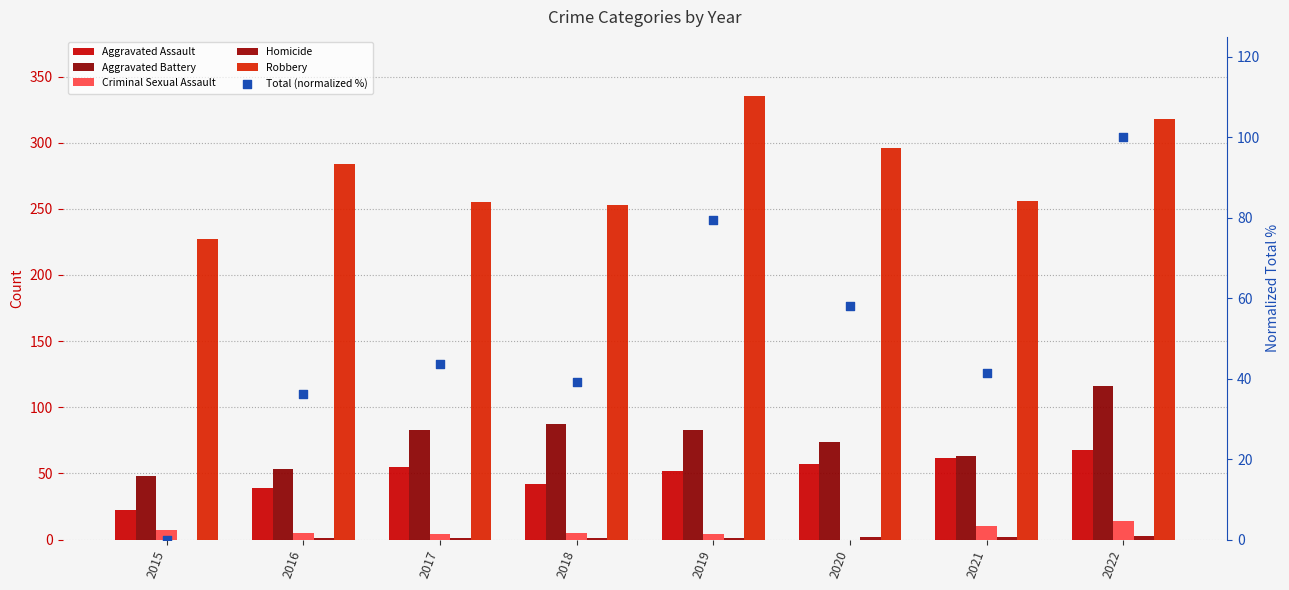

Is the value of Aggravated Assault at 2021 greater than the value of Total (normalized %) at 2015?

Yes